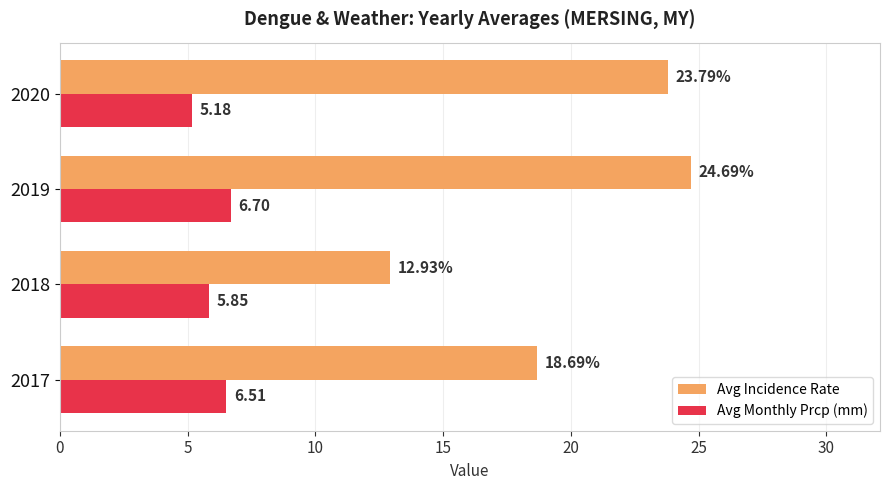

Which series has the widest spread of values?

Avg Incidence Rate